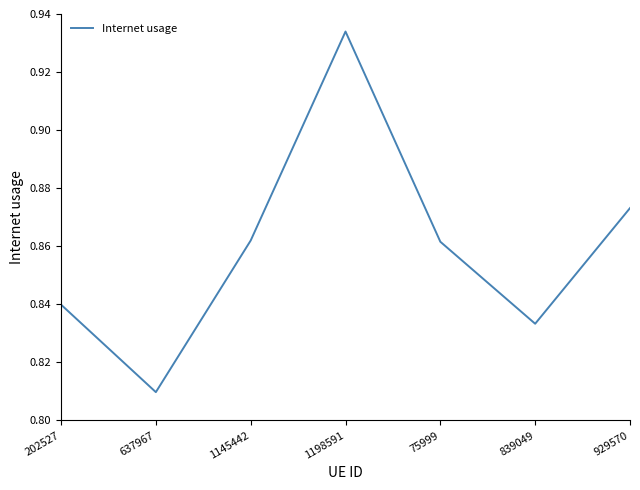

Where is the first local maximum?

1198591